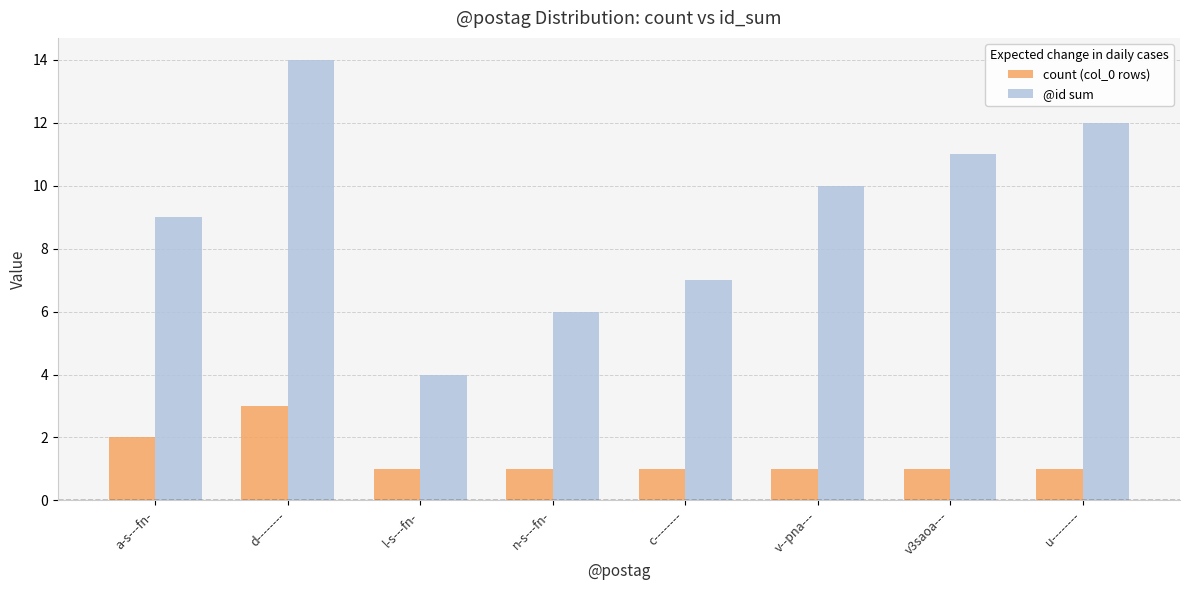

Rank the series by their maximum value, from highest to lowest.

@id sum, count (col_0 rows)